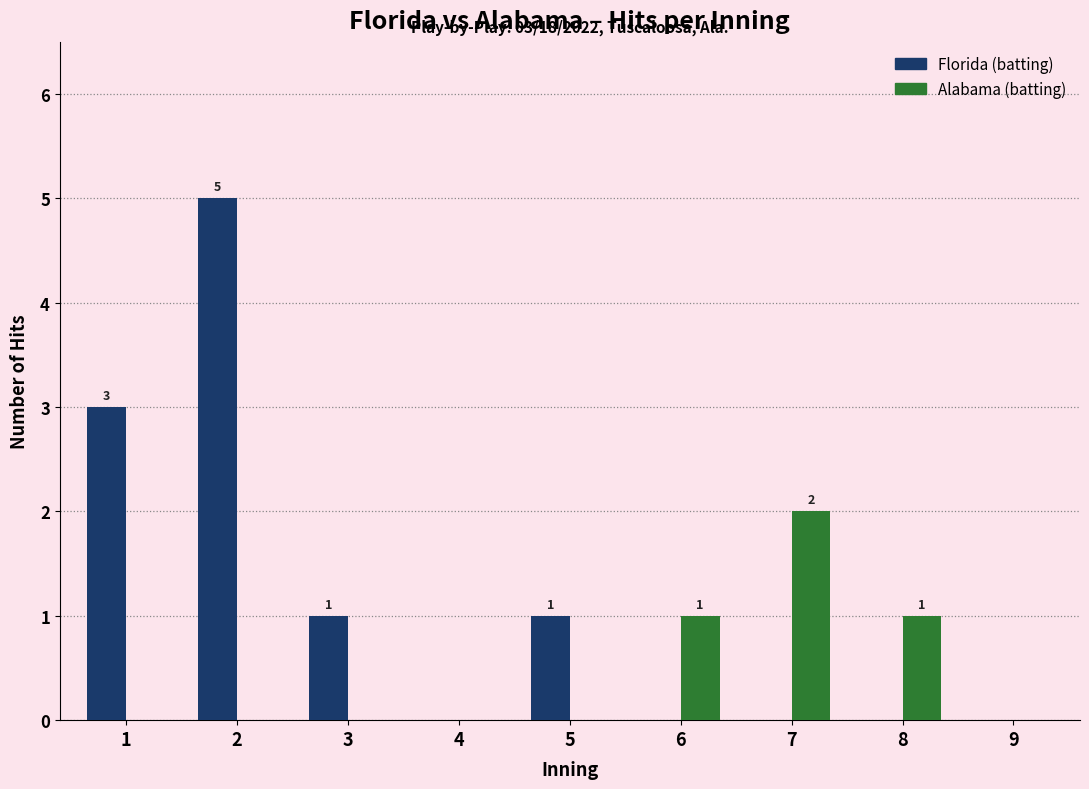

True or false: Florida (batting) has a value of 3 at 1.

True